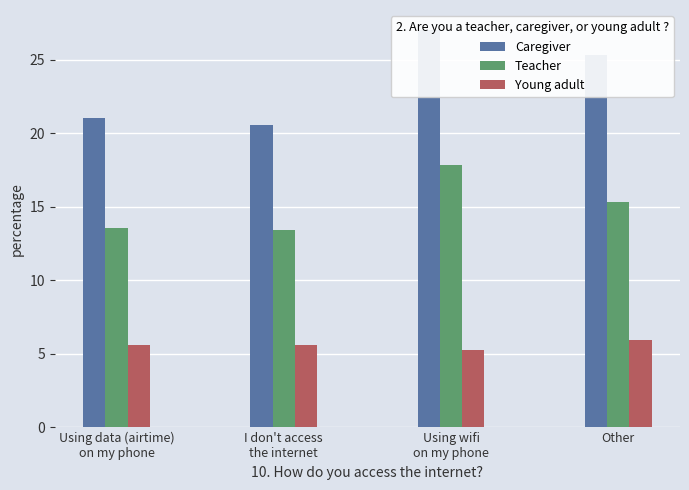

The col_2 series shows 24.2 at Using wifi
on my phone. True or false?

False